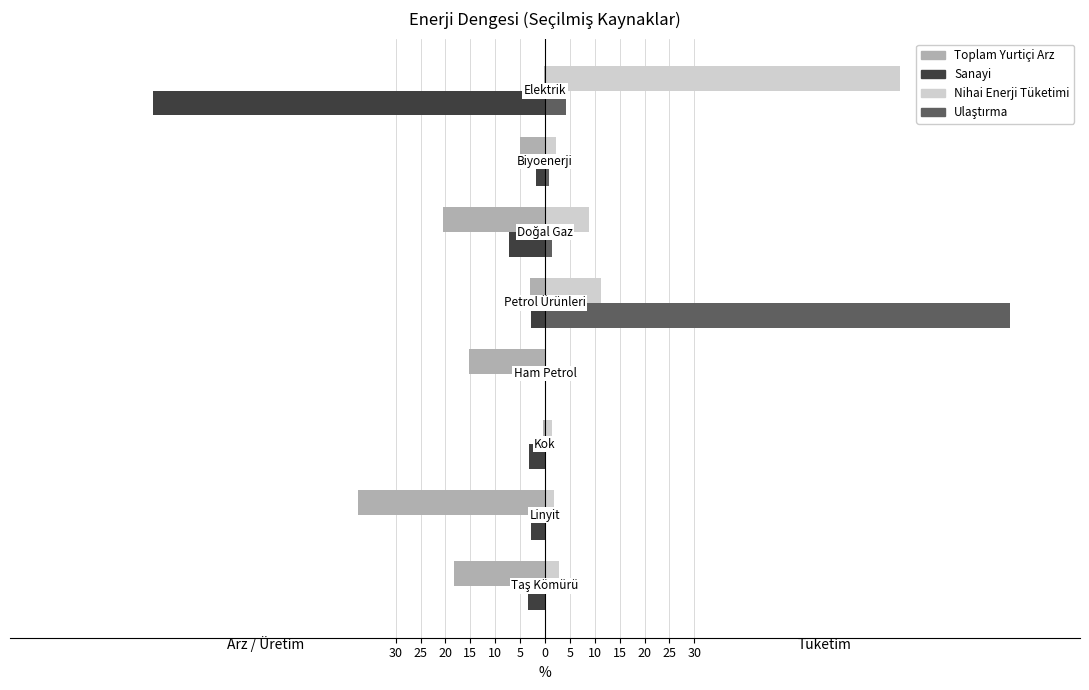

How many categories are shown in the chart?

8